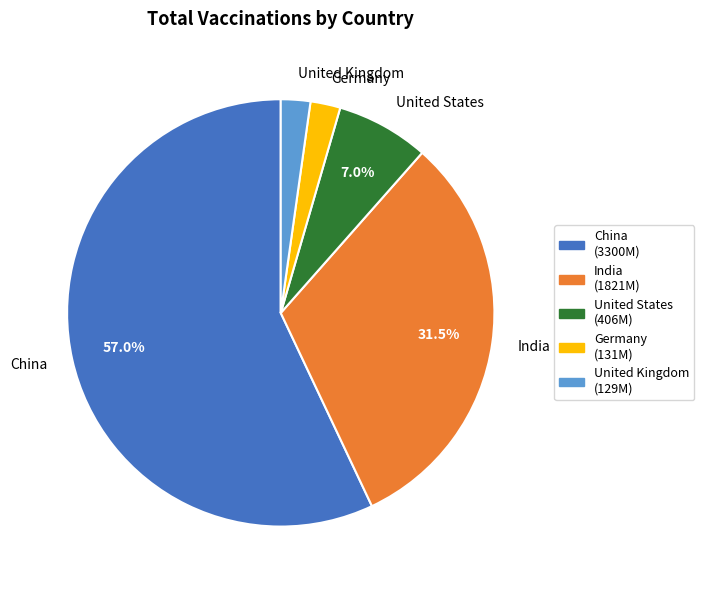

Which has a higher value, India or Germany?

India